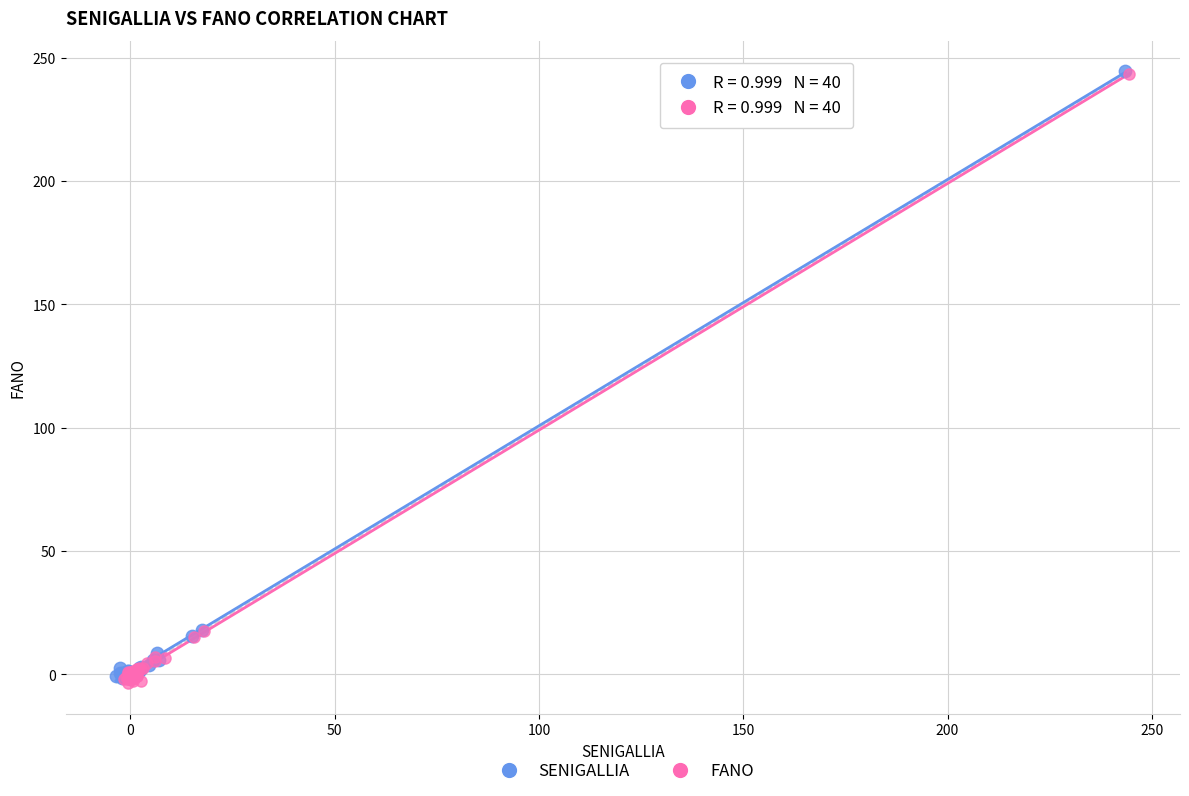

What are all the series names shown in the legend?

SENIGALLIA, FANO